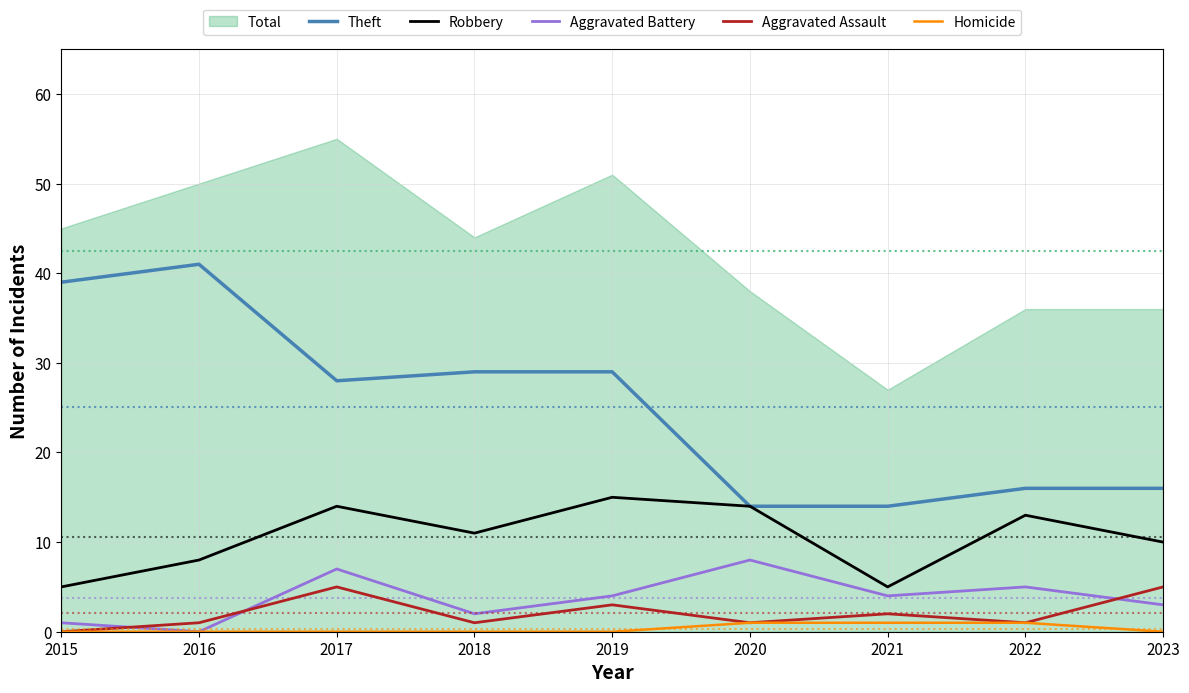

Is it true that Aggravated Battery equals 8 at 2020?

True